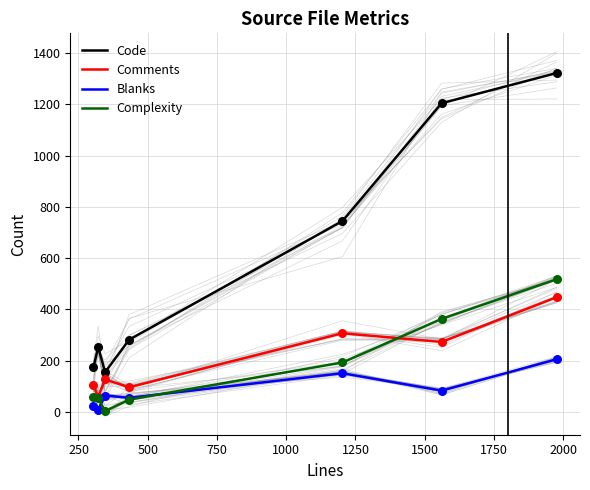

What are all the series names shown in the legend?

Code, Comments, Blanks, Complexity